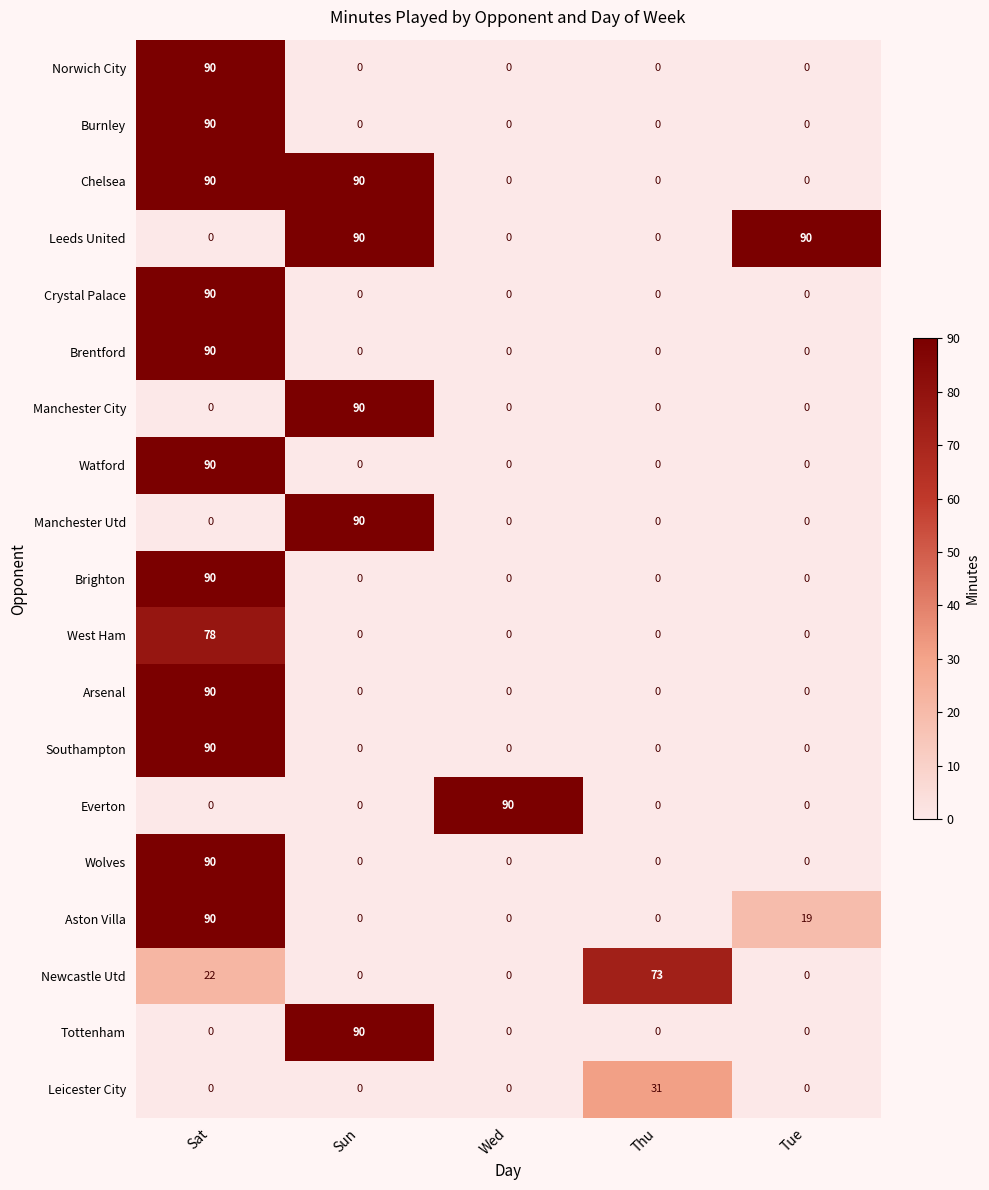

True or false: Wolves has a value of -41 at Wed.

False